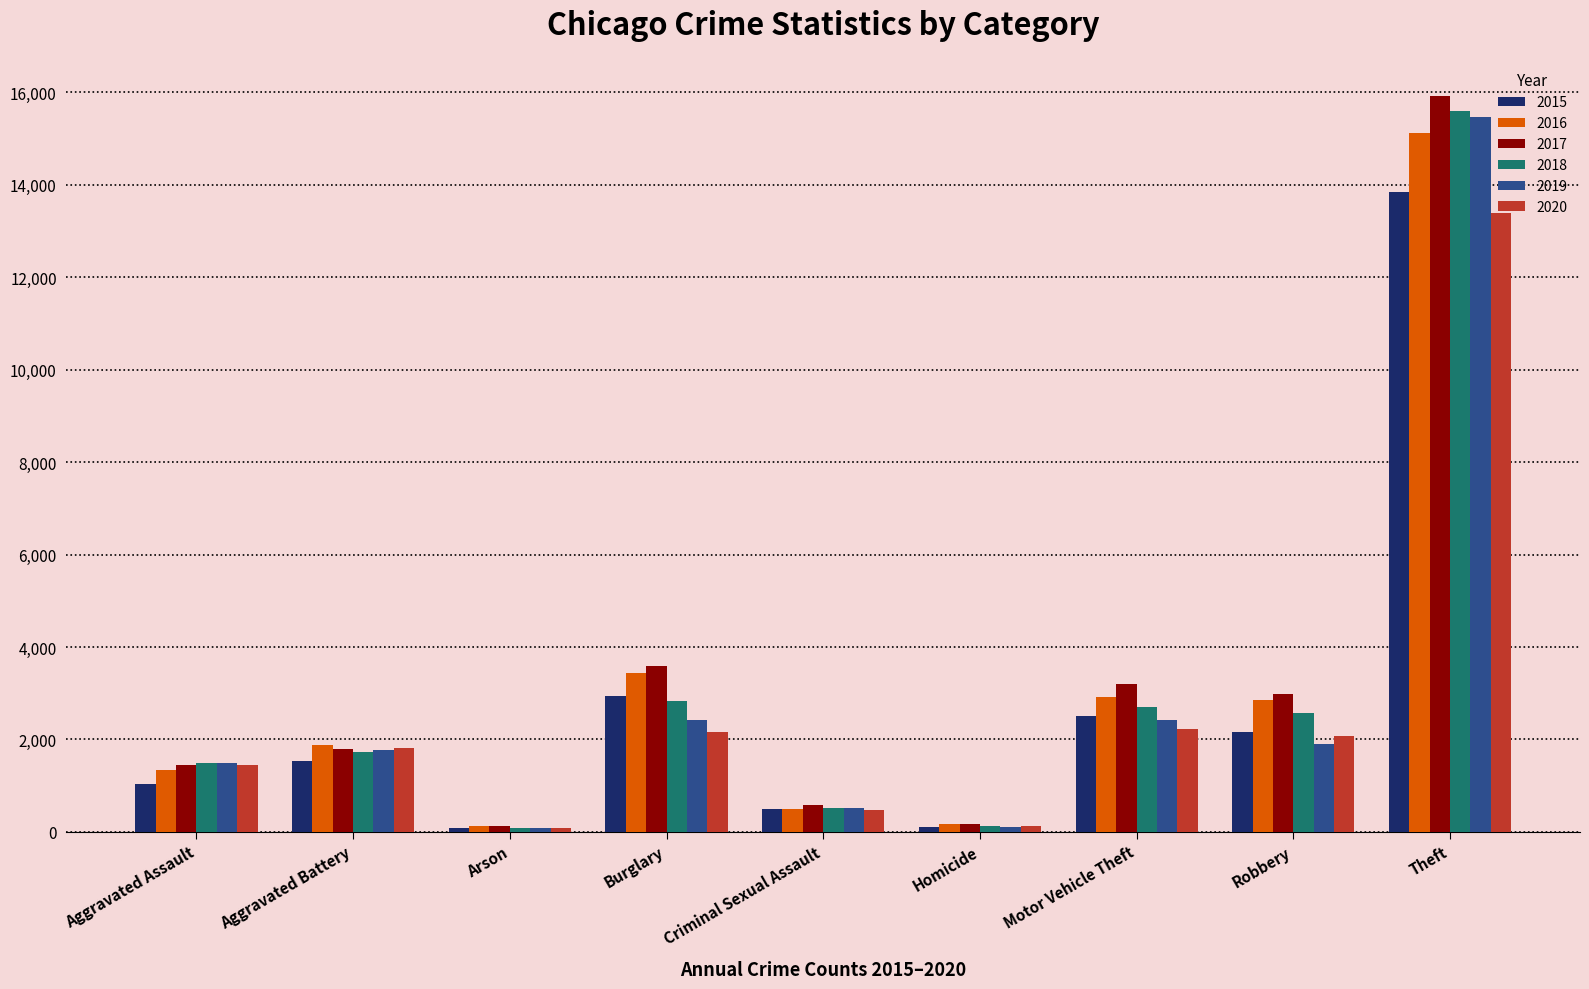

The value of 2015 at Aggravated Battery is 1524. True or false?

True